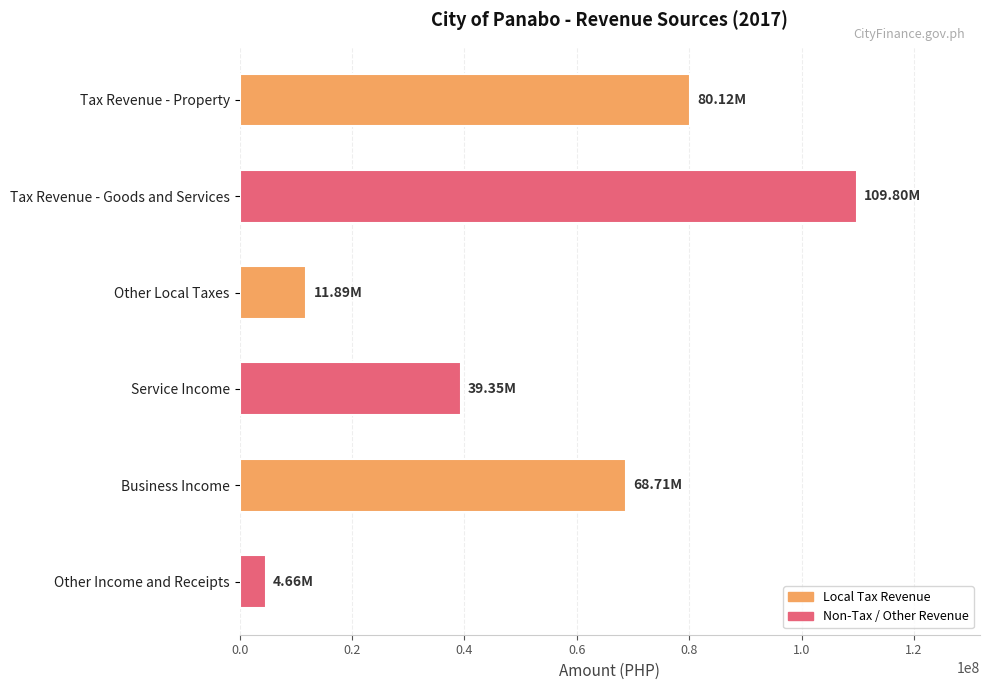

At which category does the chart reach its minimum across all series?

Other Income and Receipts